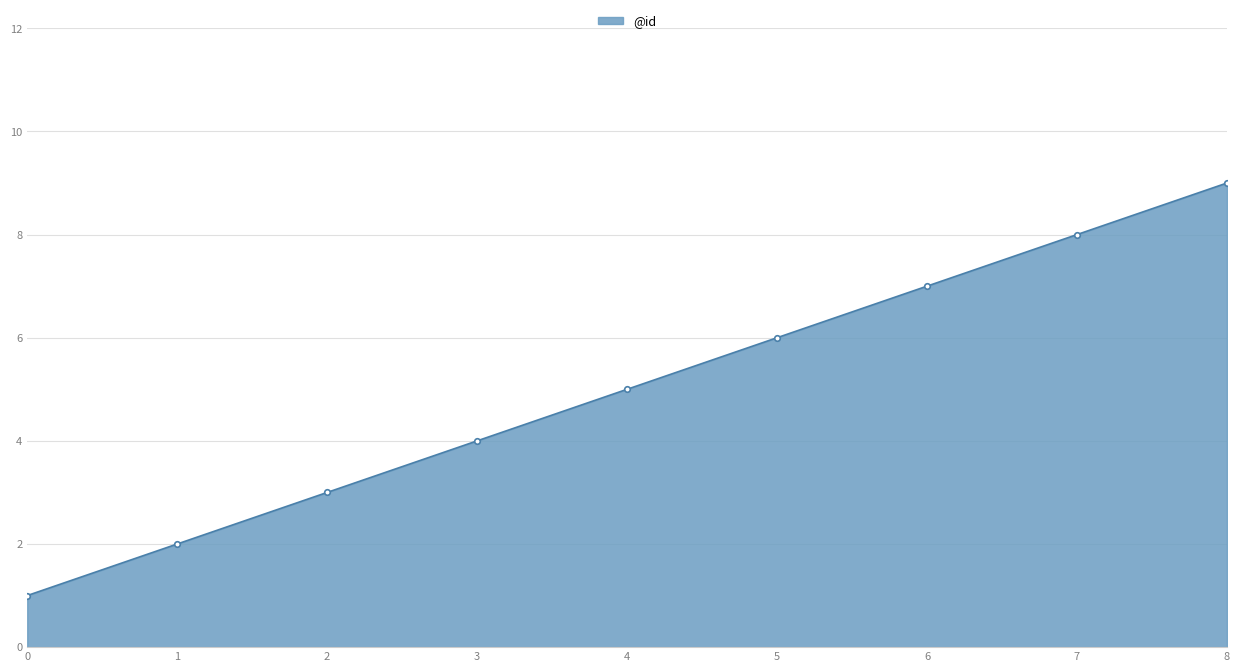

At which label is the value closest to 5?

4